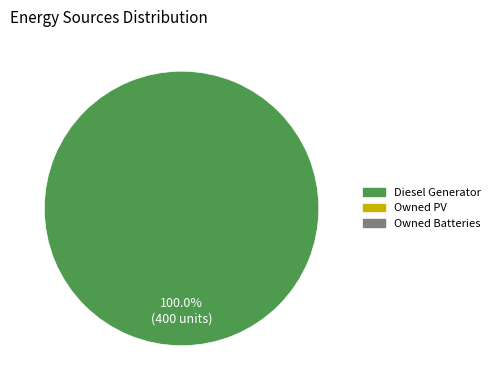

Count the number of slices in the pie.

1